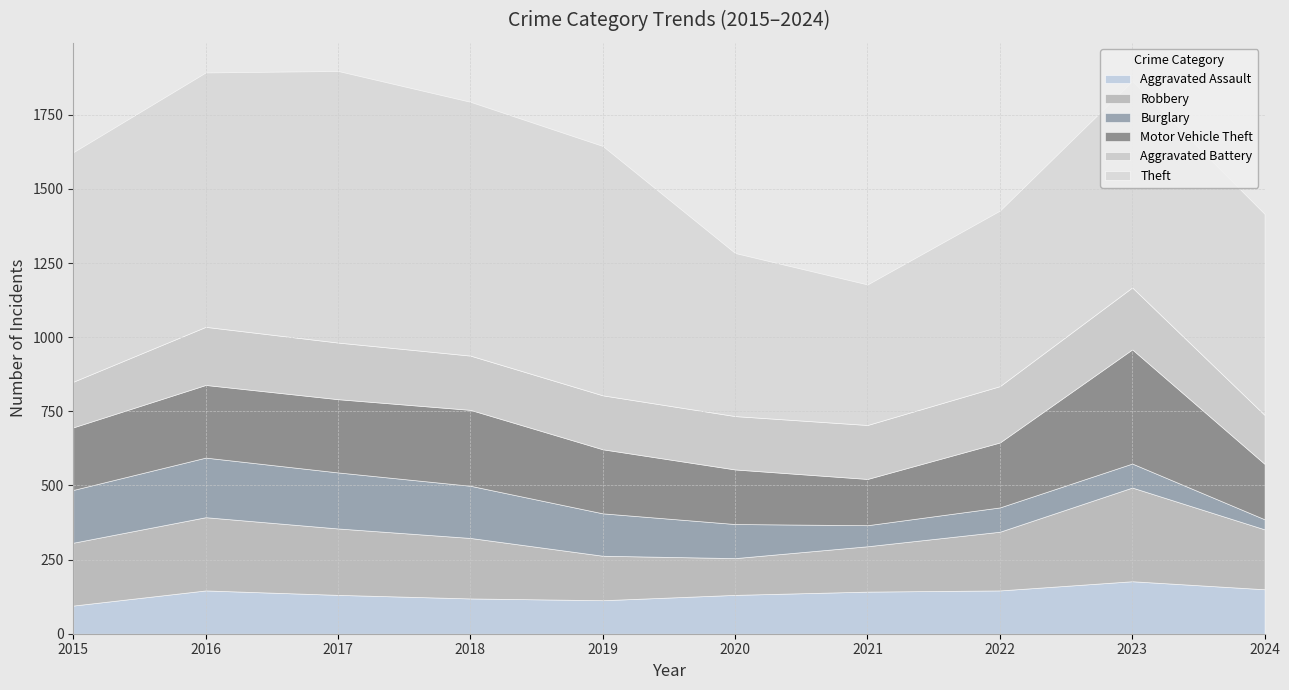

What is the maximum value shown in the chart?

916